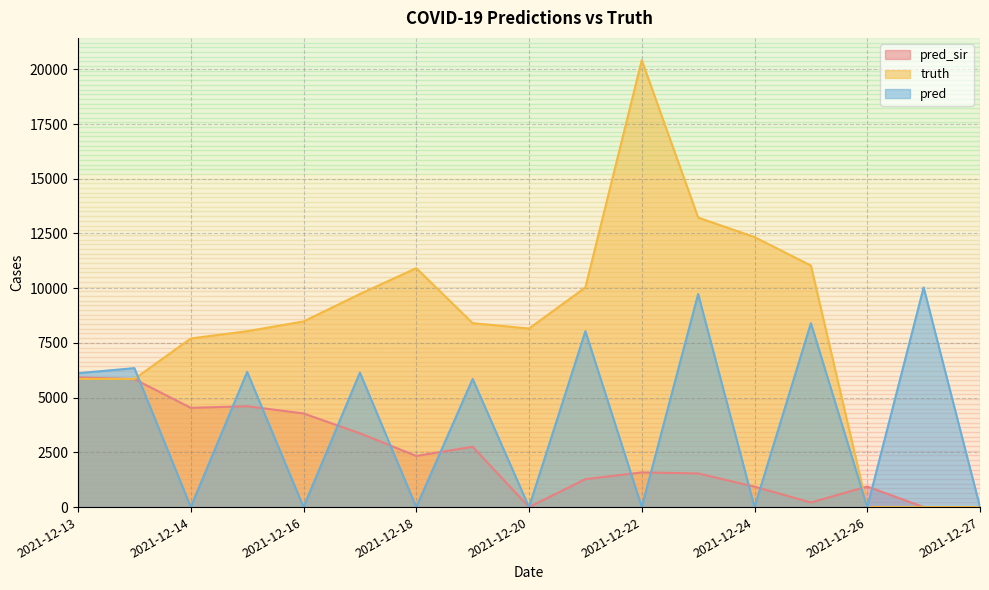

The truth series shows 11034.0 at 2021-12-25. True or false?

True